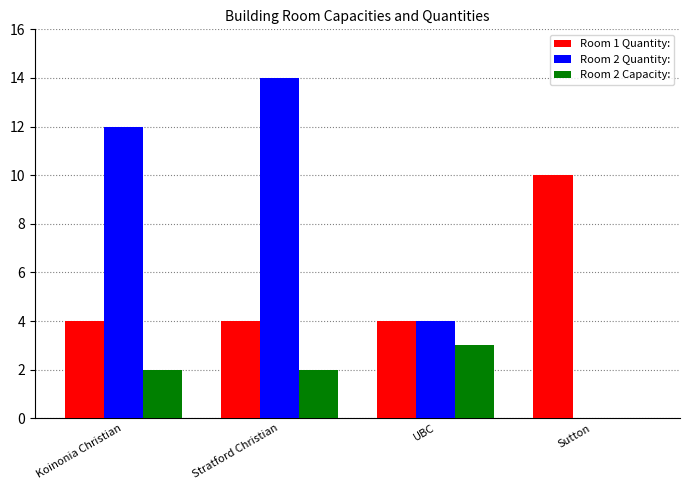

How many series are shown in this chart?

3